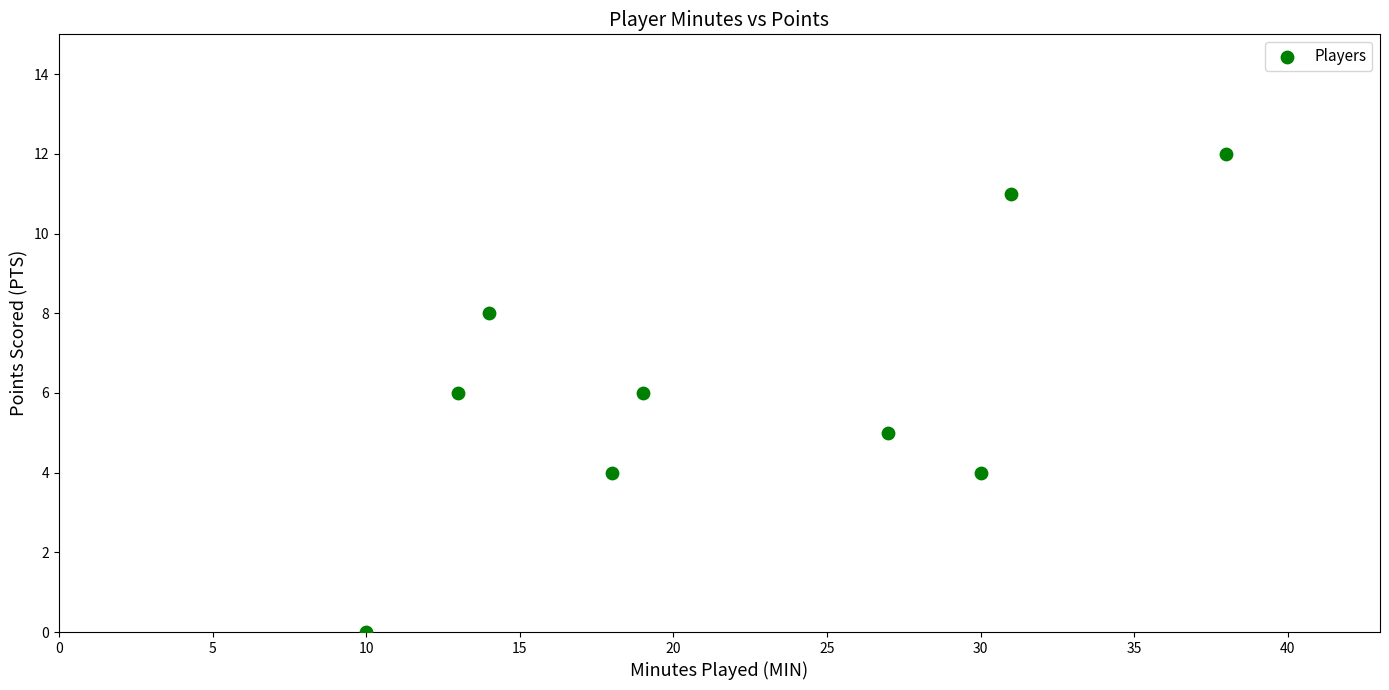

What is the average X value?

22